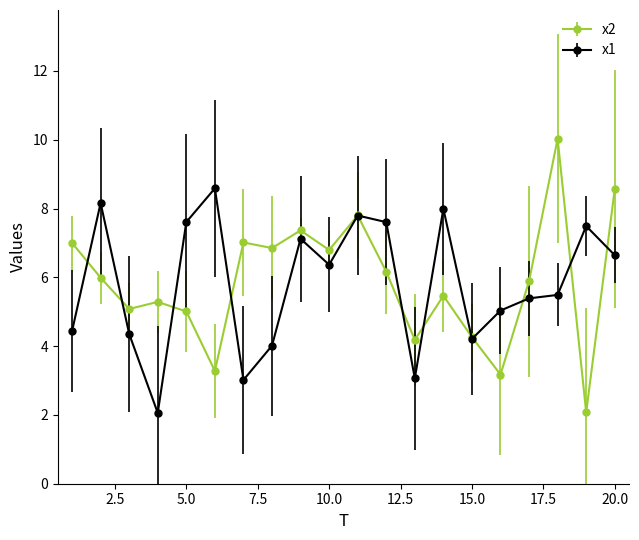

What is the value of the x2 point at the 13th from the left?

4.2